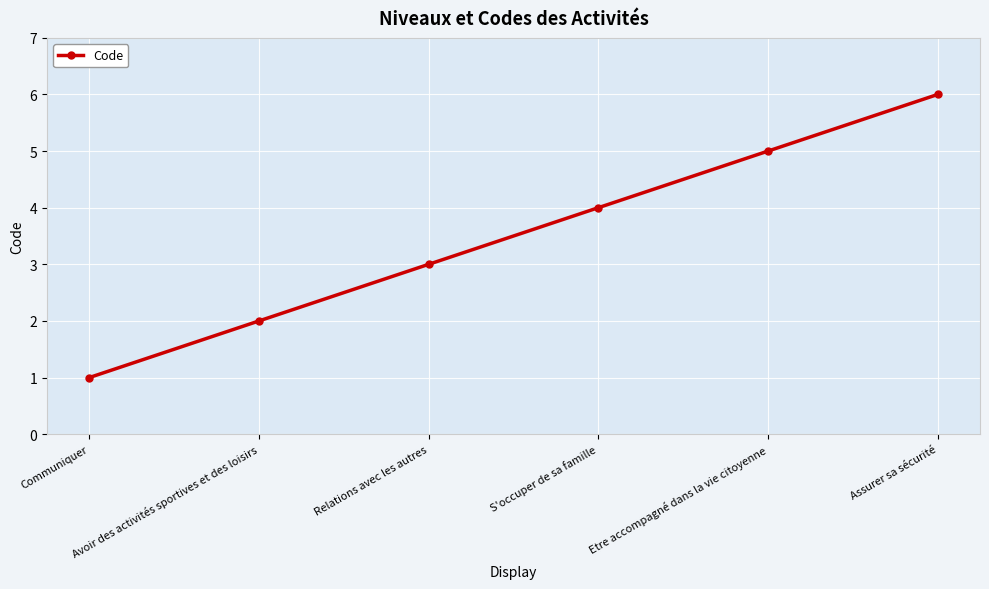

Between Communiquer and Relations avec les autres, which is larger?

Relations avec les autres